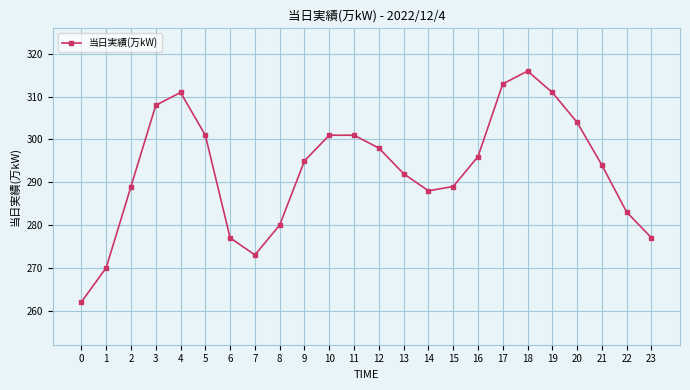

Where does the data first go above 295?

3